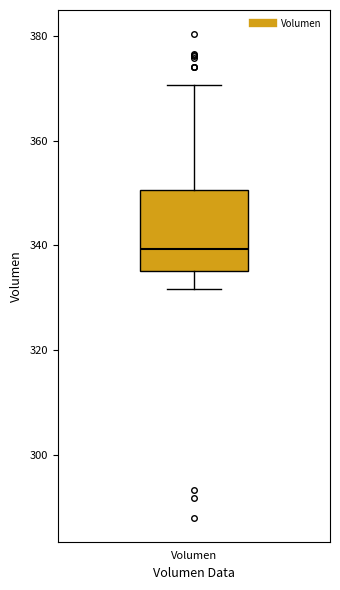

Where does the upper whisker of the box for Volumen end on the y-axis? The values are not printed on the chart, so give them approximately, as read against the axis.

370